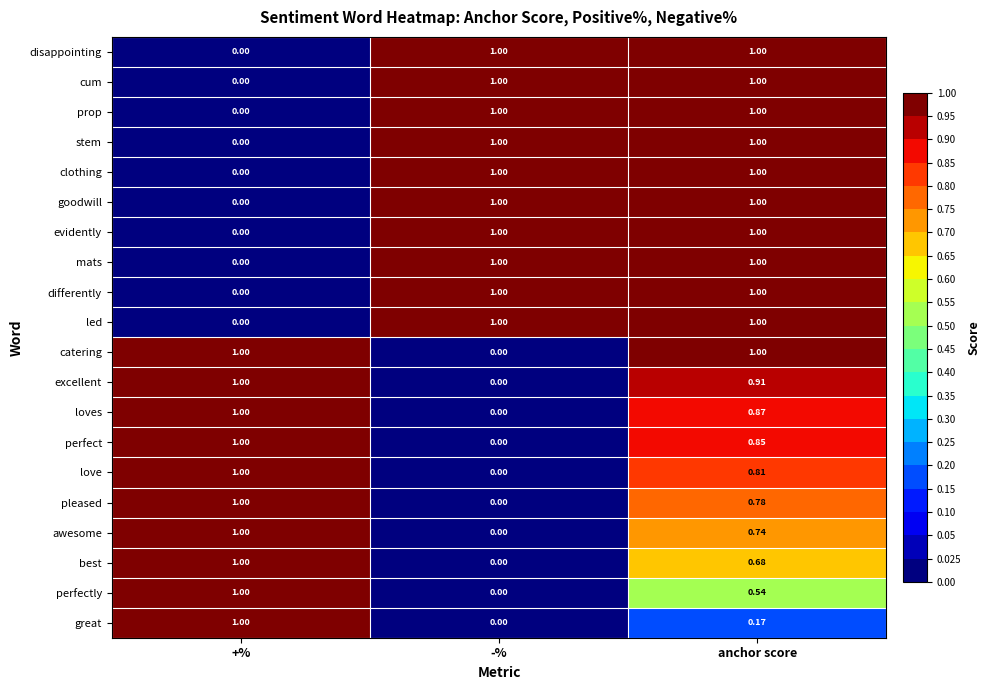

At which label does pleased reach its minimum?

-%